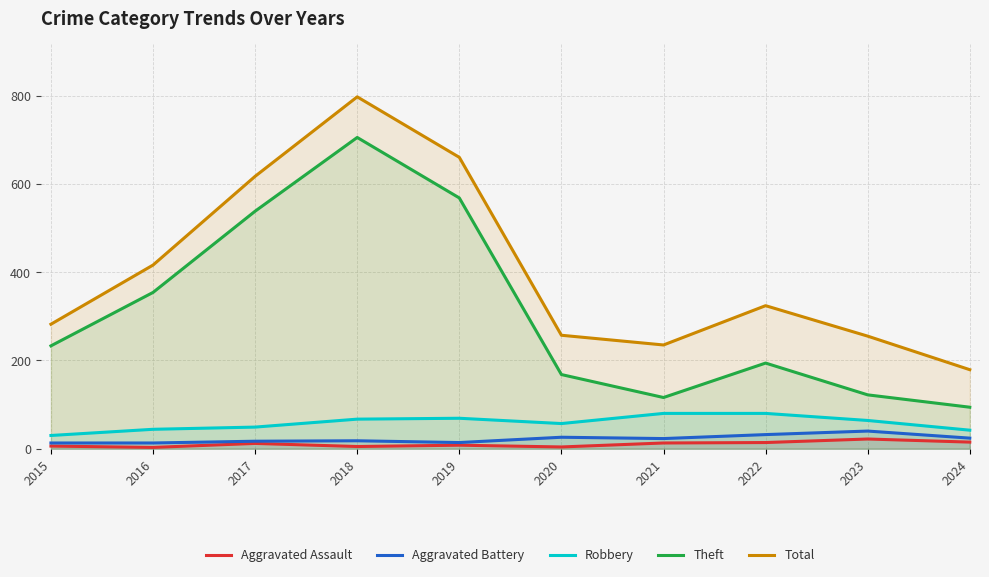

The value of Aggravated Battery at 2024 is 24. True or false?

True